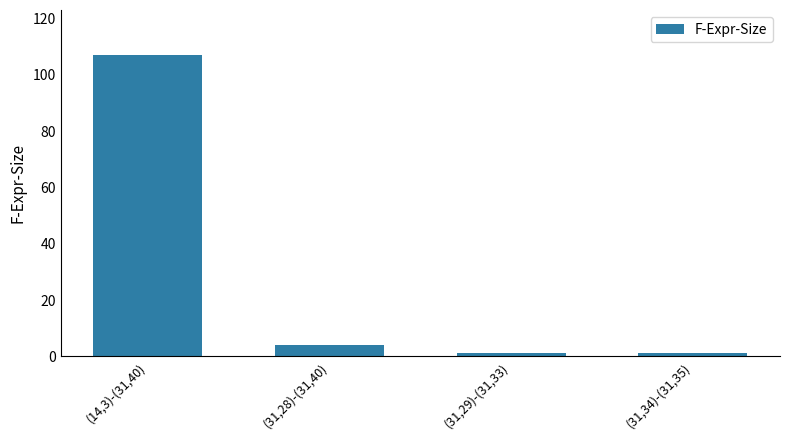

Reading left to right, transcribe all the data shown in this chart.

107	4	1	1